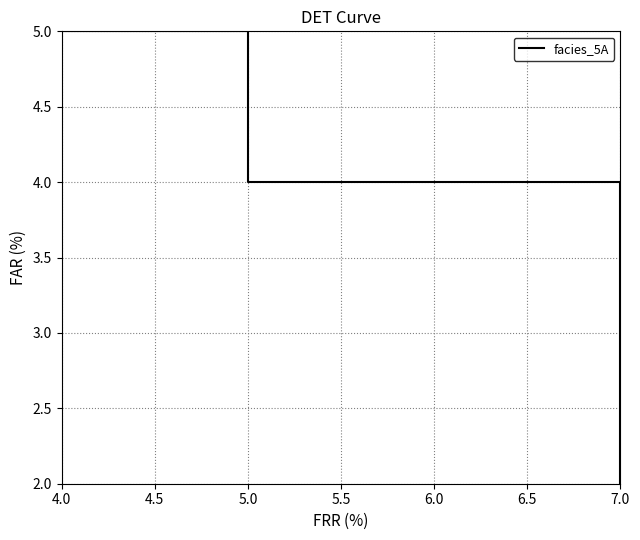

Rank the categories by value from lowest to highest.

7.0, 5.0, 4.0